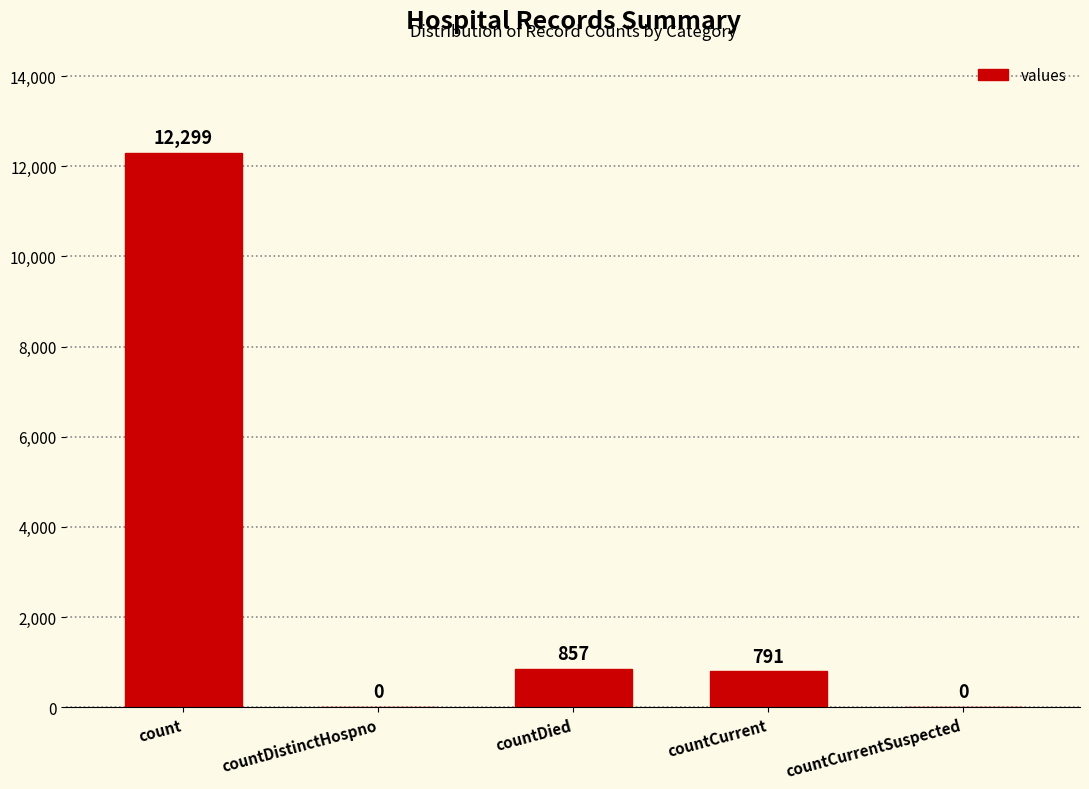

Count the number of data series in this chart.

1